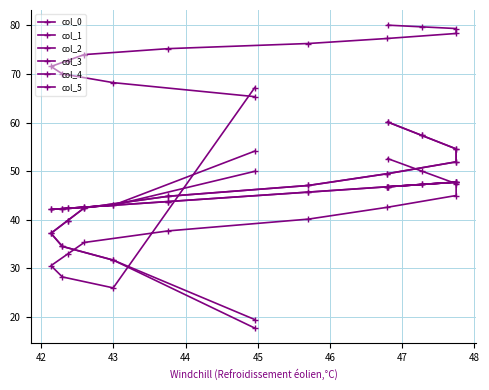

What is the difference between the highest and lowest values at 46?

38.6